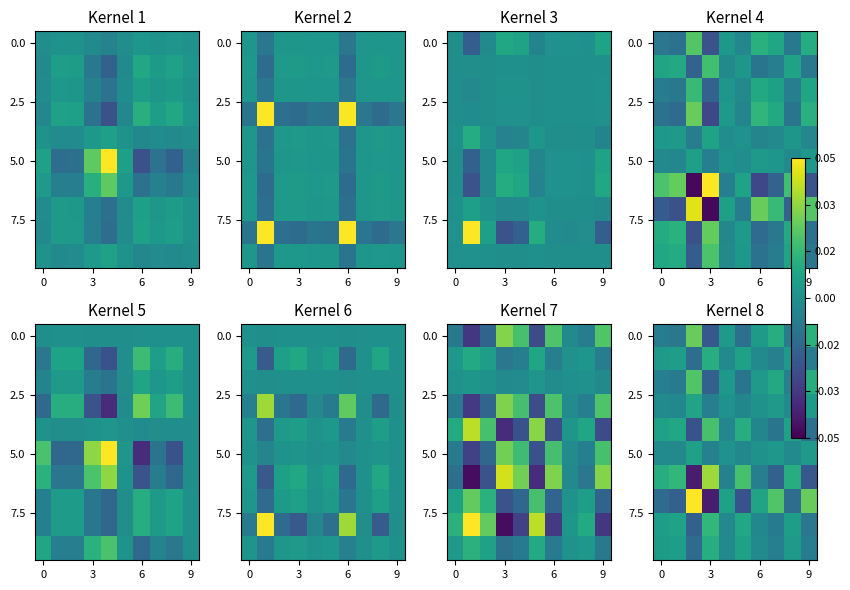

At how many categories does at least one series exceed 0?

10